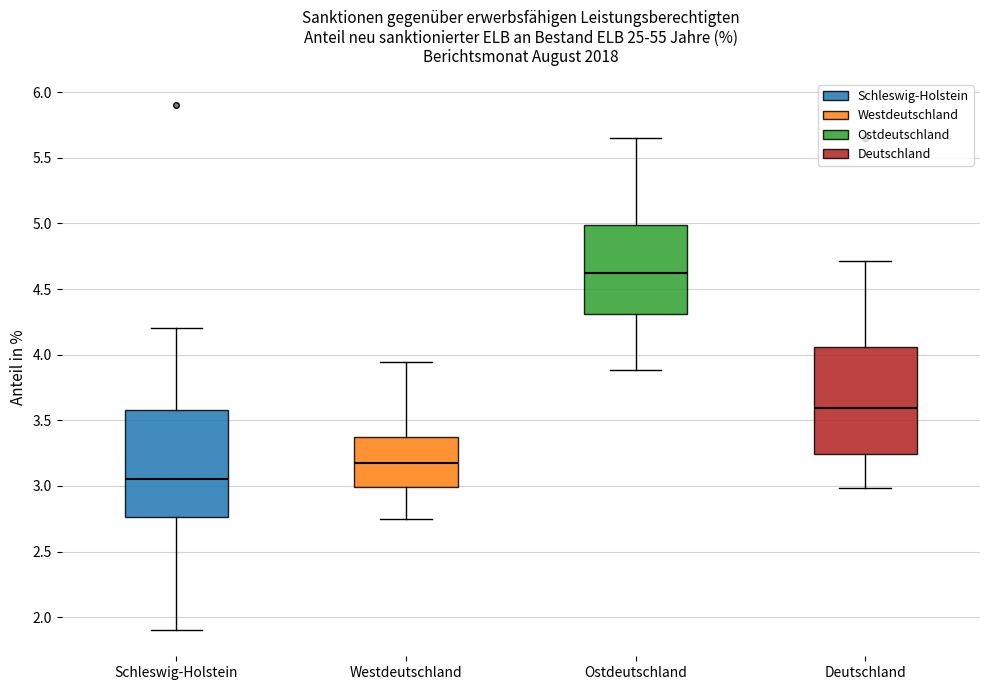

Which box's median line is the highest?

Ostdeutschland